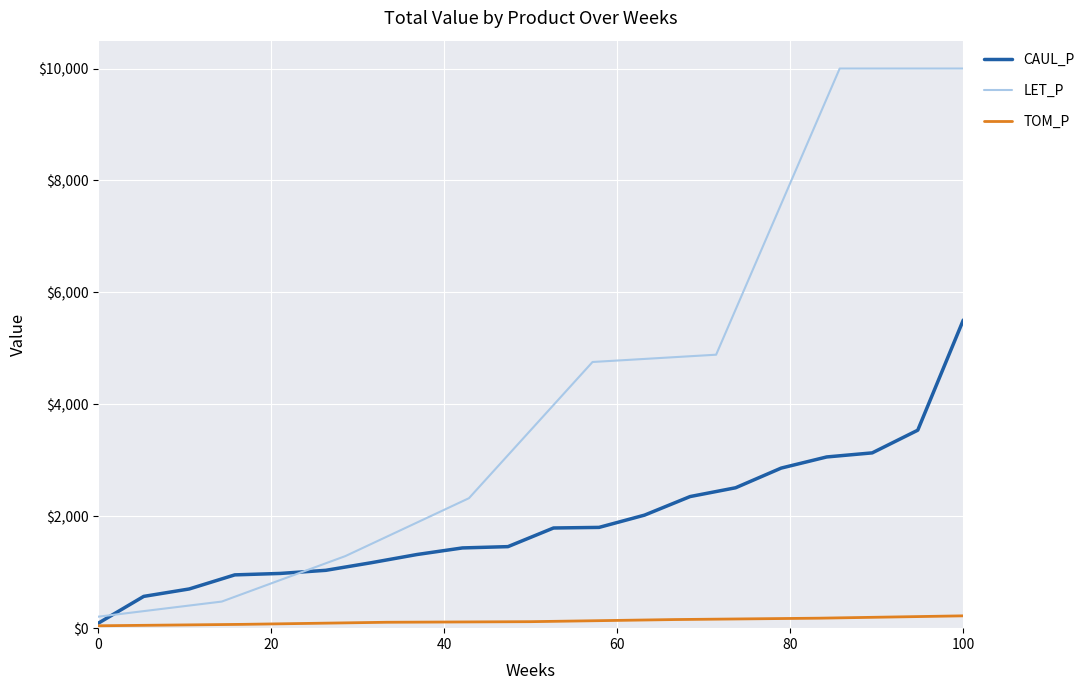

What is the highest value of the CAUL_P series?

5505.4